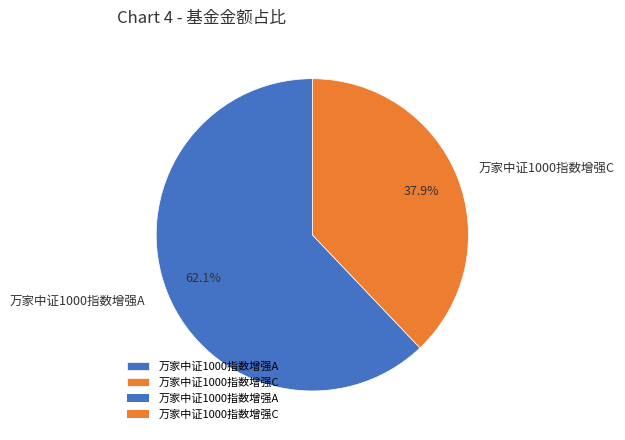

What percentage is the 万家中证1000指数增强C slice, to the nearest percent?

38%